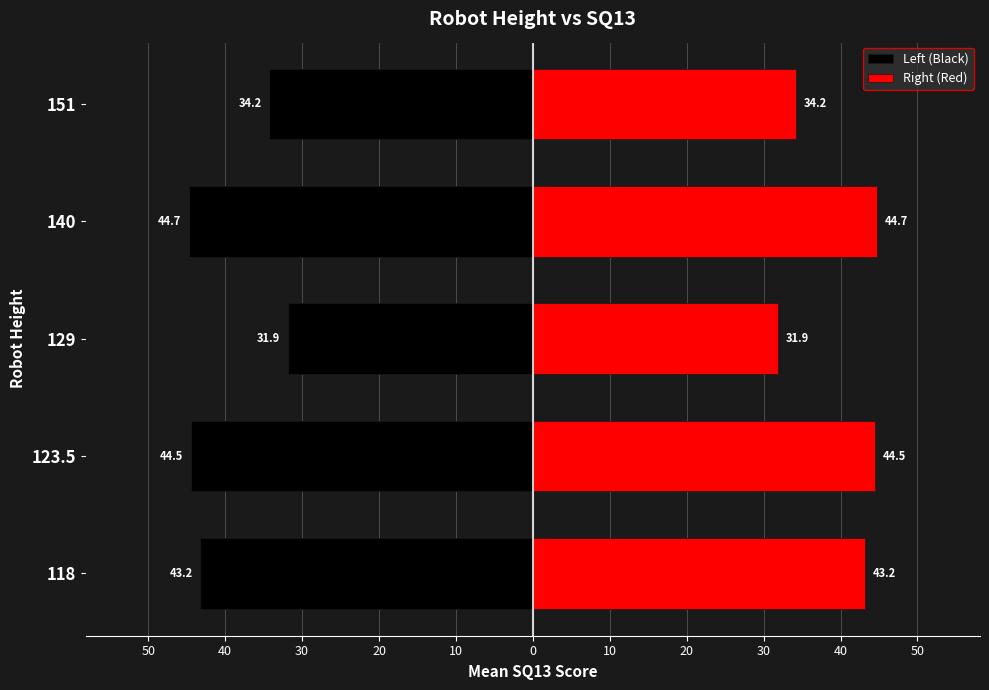

Which series has the widest spread of values?

Left (Black)